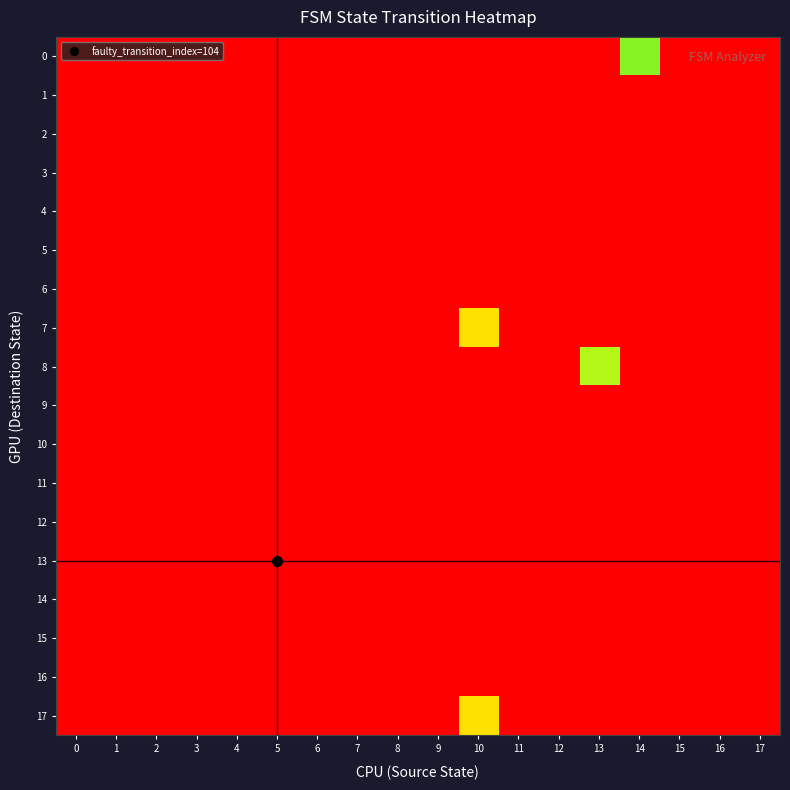

List the series in order of their peak value, highest first.

0, 8, 7, 17, 1, 2, 3, 4, 5, 6, 9, 10, 11, 12, 13, 14, 15, 16